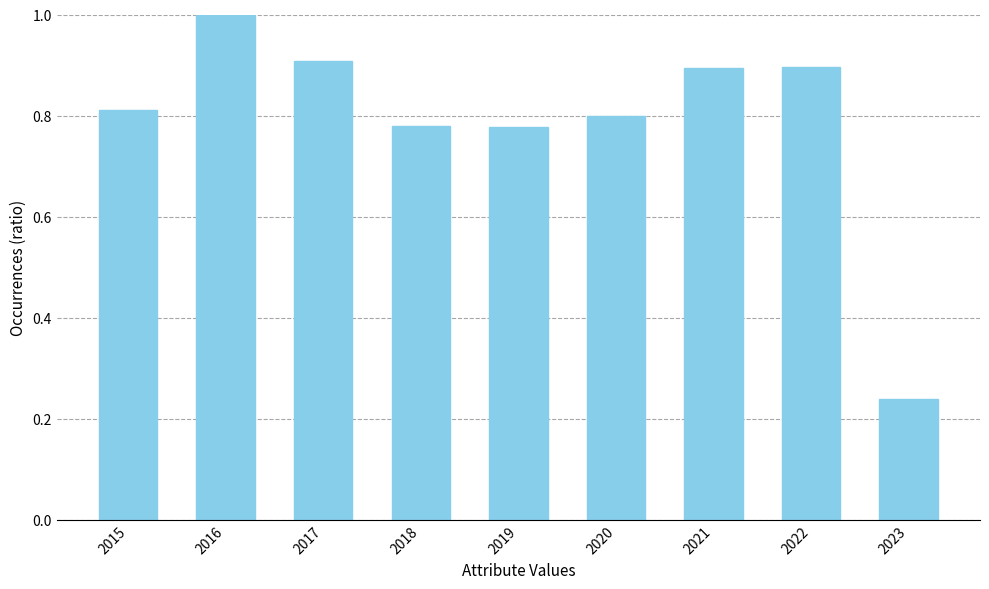

Is it true that the value at 2017 is 1.5?

False